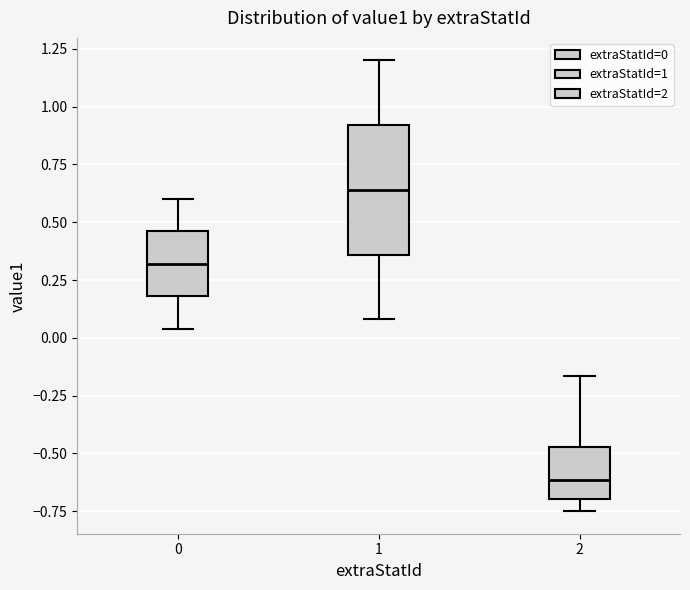

Which box has the highest median line?

1